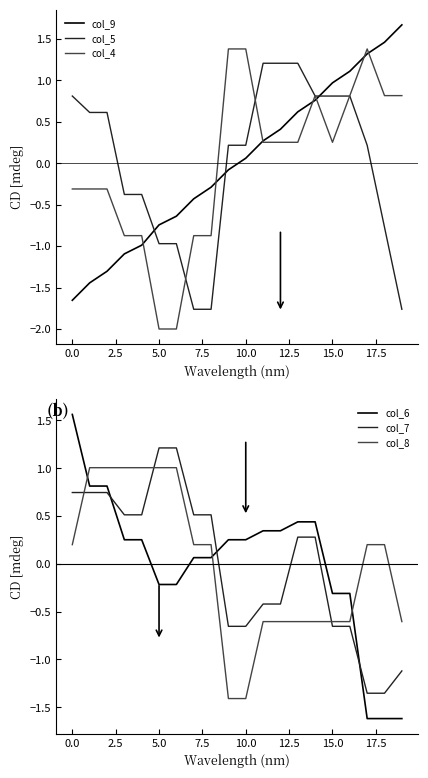

What is the minimum value for col_4?

-2.0